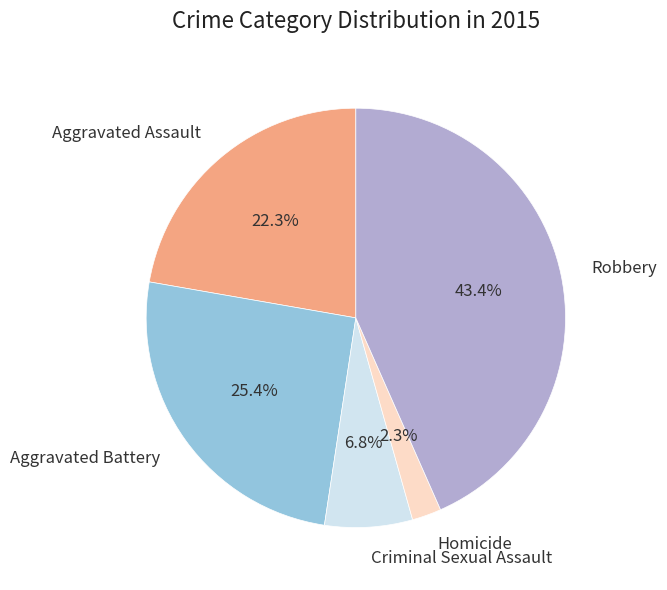

What is the total percentage of Robbery and Homicide?

45.6%